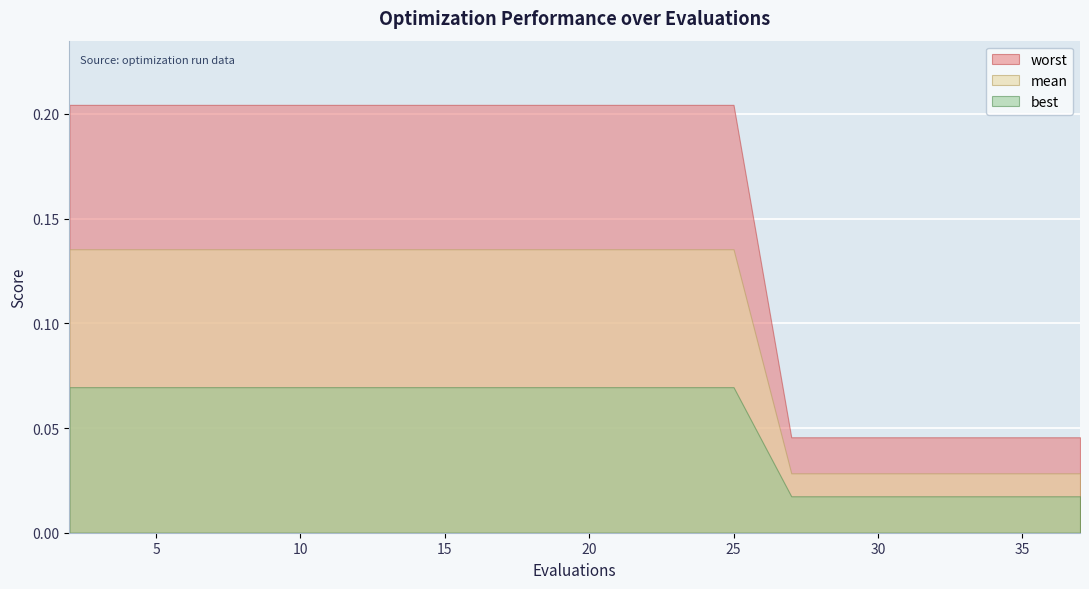

True or false: best and worst intersect in this chart.

False